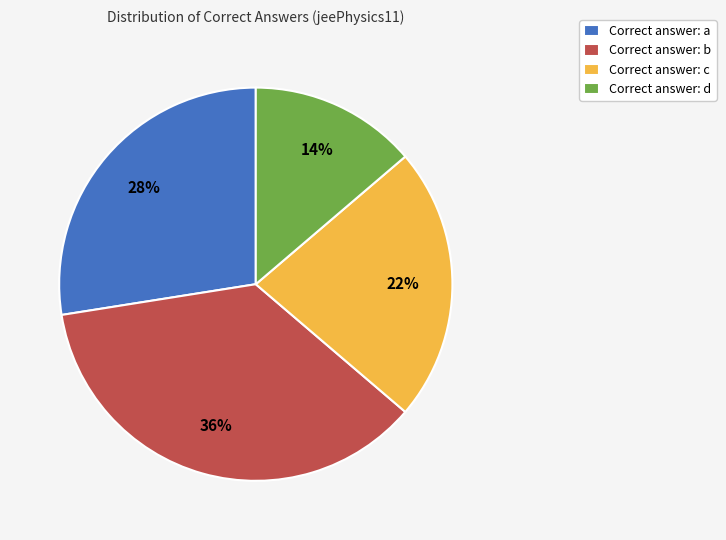

To the nearest percent, what is the average slice percentage?

25%